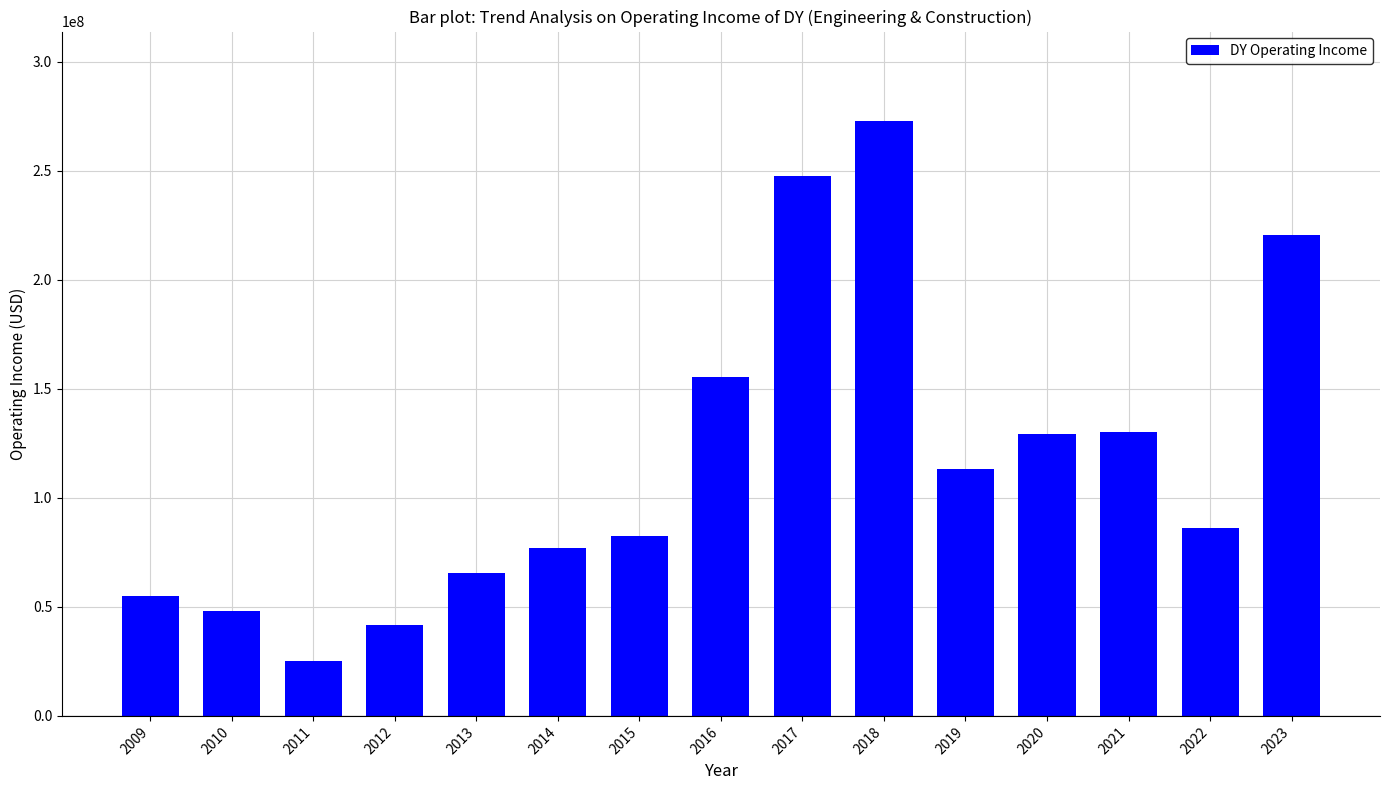

What is the smallest value displayed?

25002000